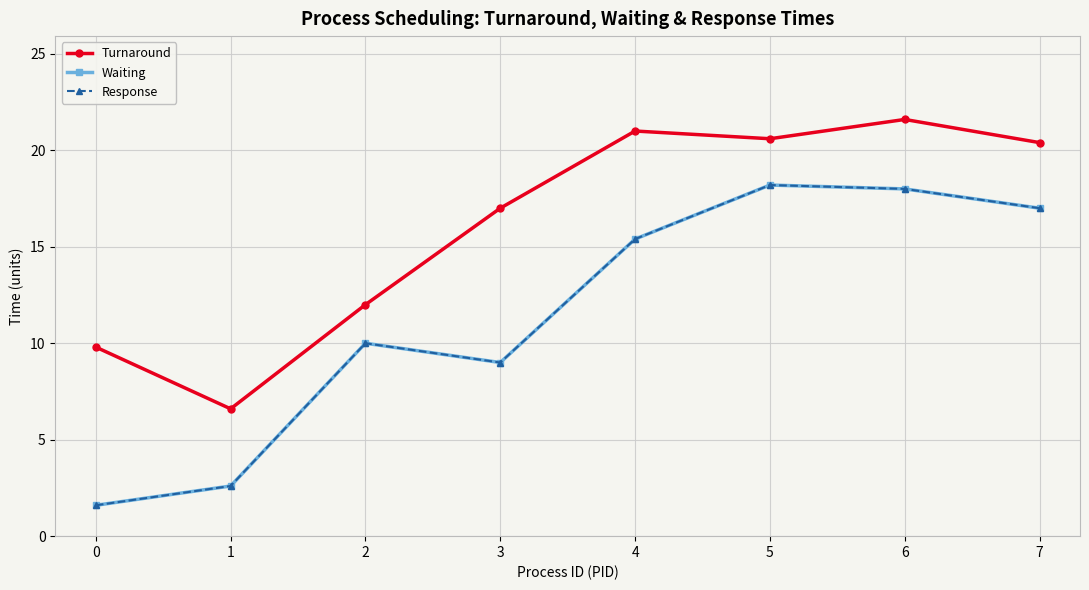

Rank the categories by Waiting value from highest to lowest.

5, 6, 7, 4, 2, 3, 1, 0